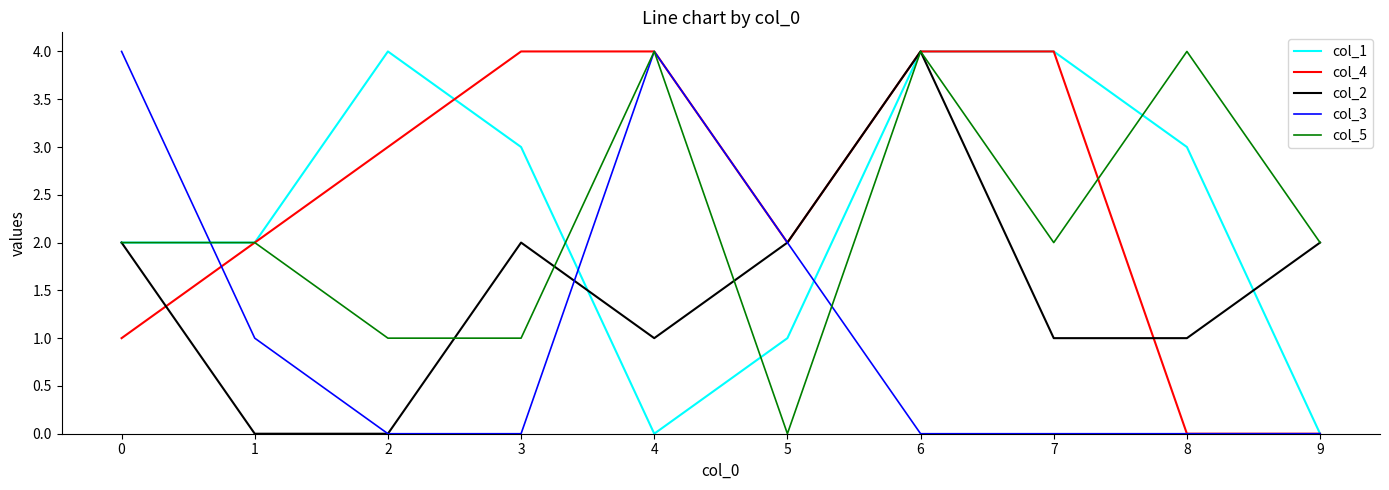

Reading left to right, list all the values displayed in this chart.

col_1: 2	2	4	3	0	1	4	4	3	0
col_4: 1	2	3	4	4	2	4	4	0	0
col_2: 2	0	0	2	1	2	4	1	1	2
col_3: 4	1	0	0	4	2	0	0	0	0
col_5: 2	2	1	1	4	0	4	2	4	2